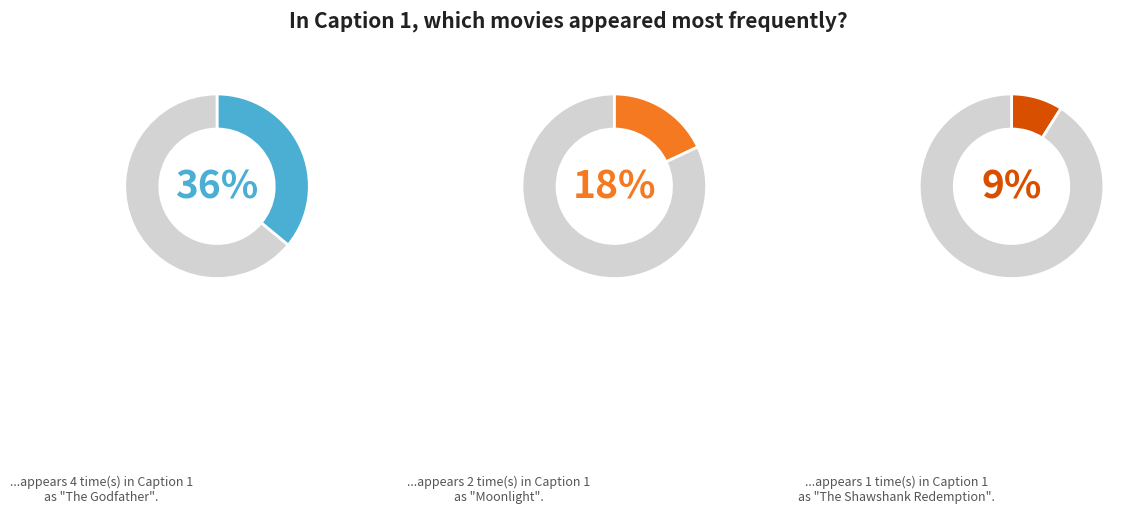

Does any single category account for the majority?

No